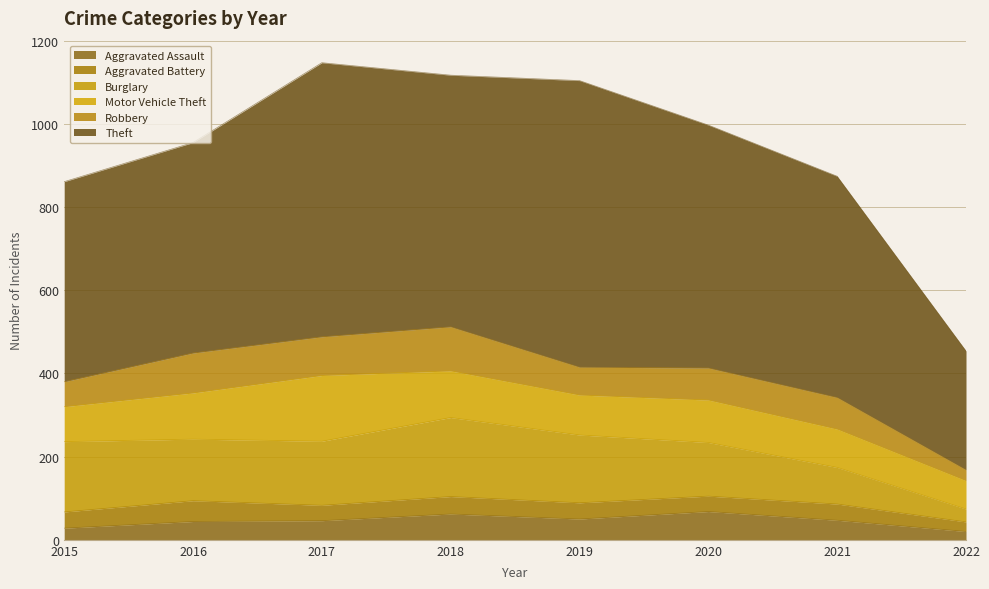

What is the average value of the Robbery series?

75